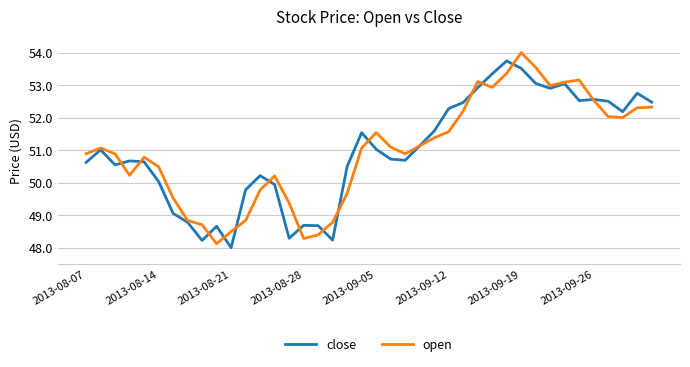

What is the difference between the second highest and minimum values in the open series?

5.4